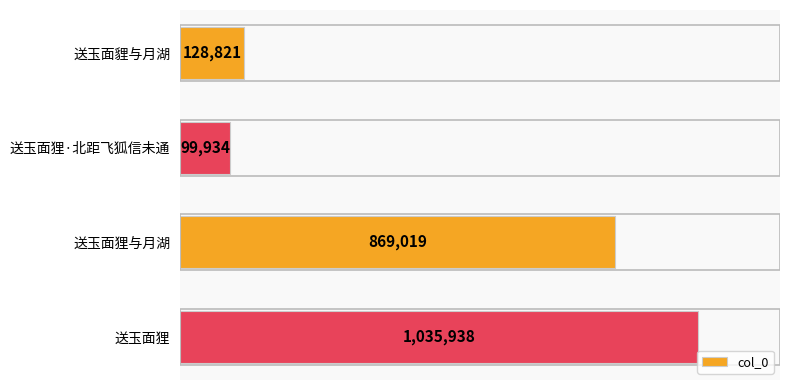

Between 送玉面狸 and 送玉面狸·北距飞狐信未通, which is larger?

送玉面狸